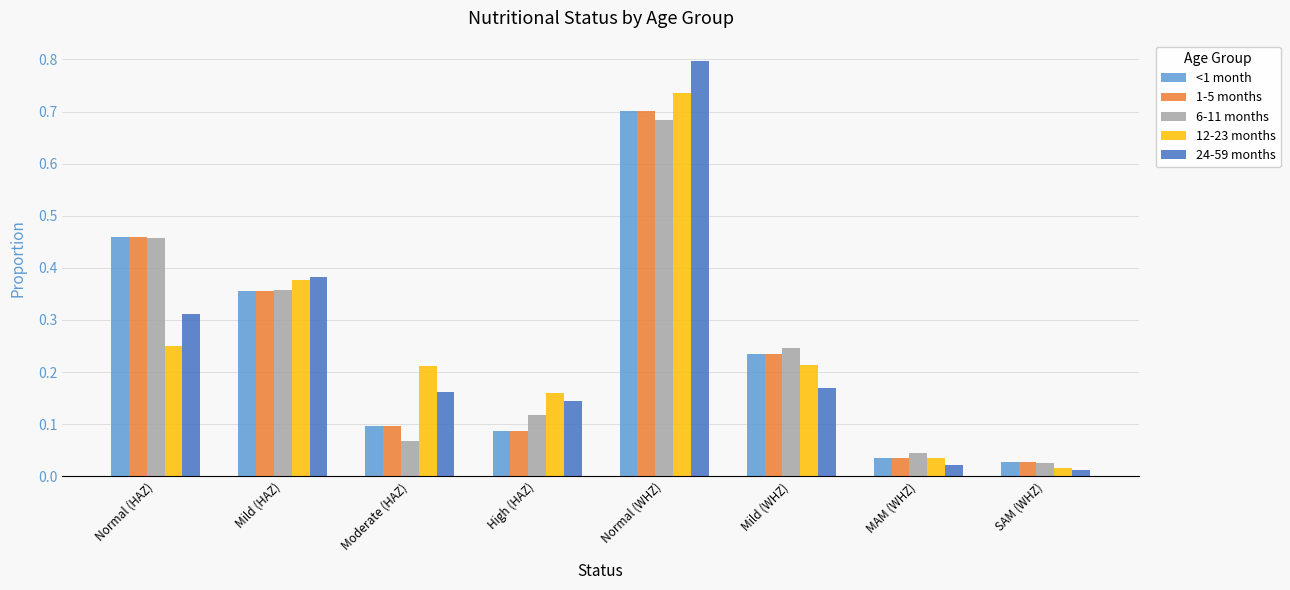

The 24-59 months series shows 0.6 at Mild (HAZ). True or false?

False